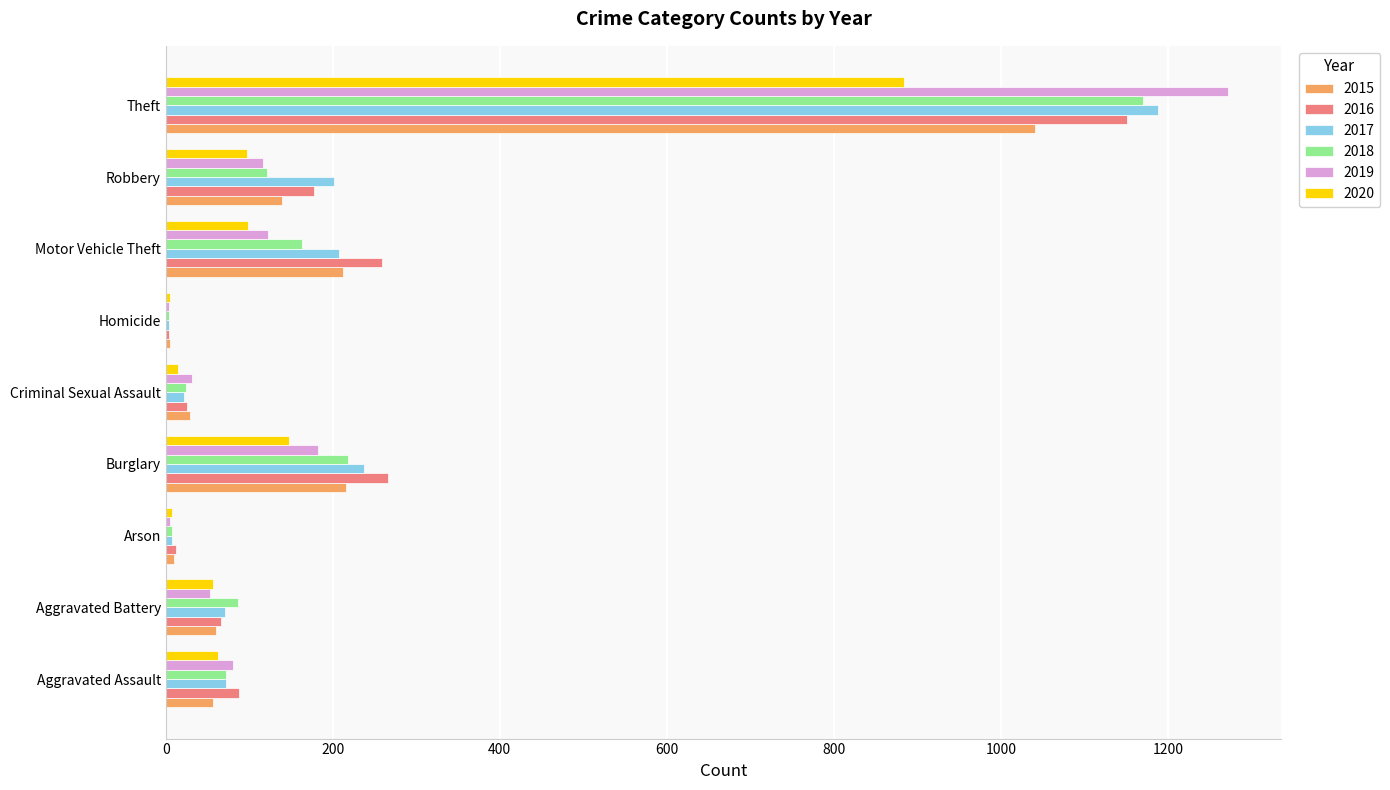

Is it true that 2016 equals 66 at Aggravated Battery?

True